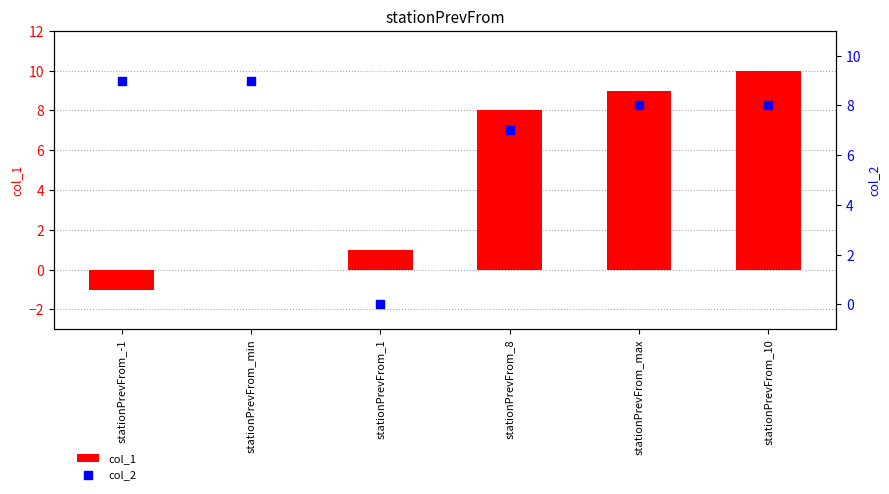

Which series contains the lowest Y value?

col_1